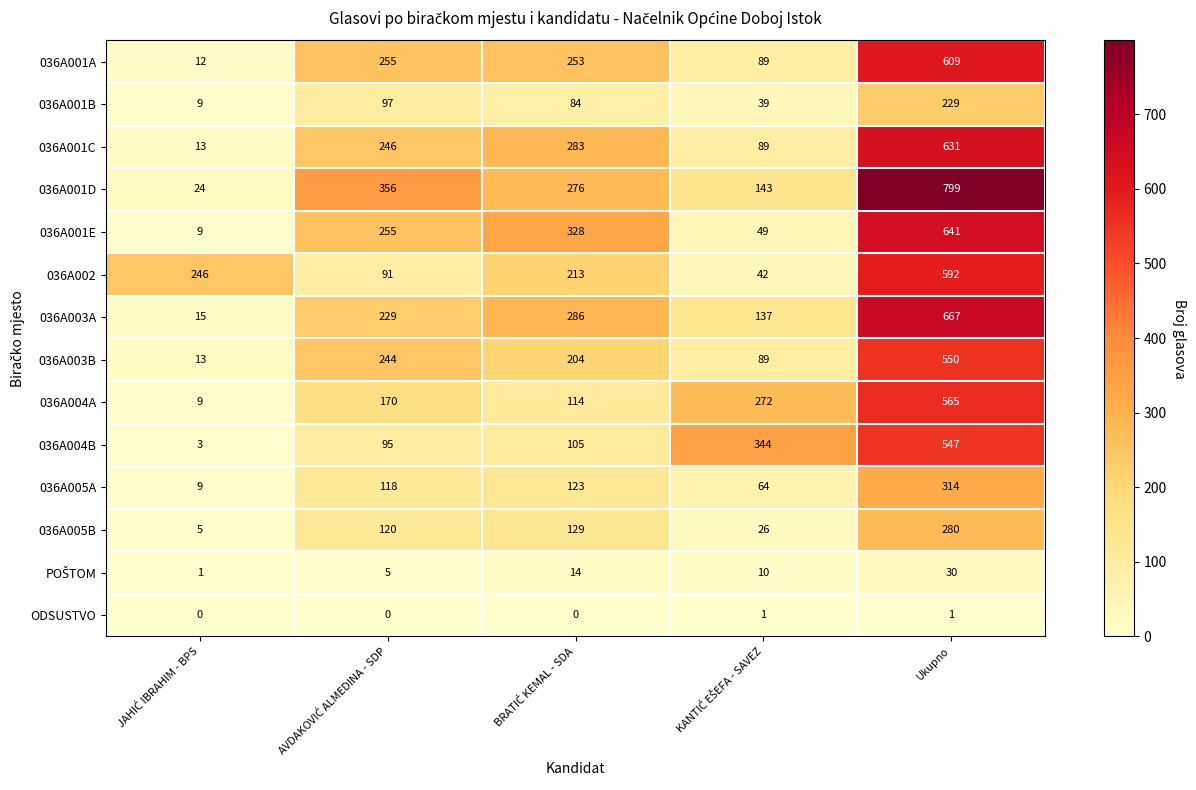

What is the maximum value for 036A003A?

667